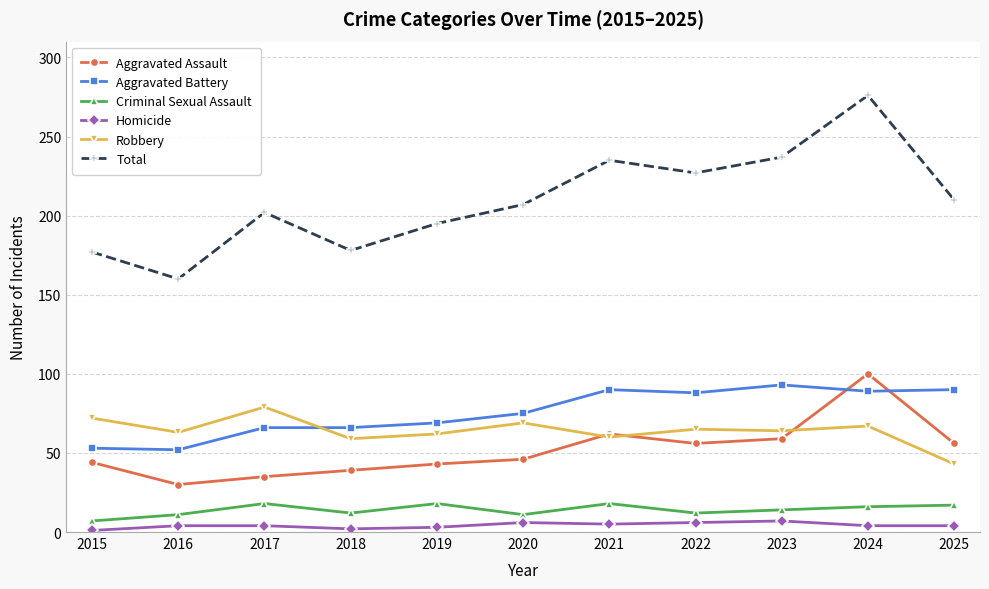

Which series has the widest spread of values?

Total